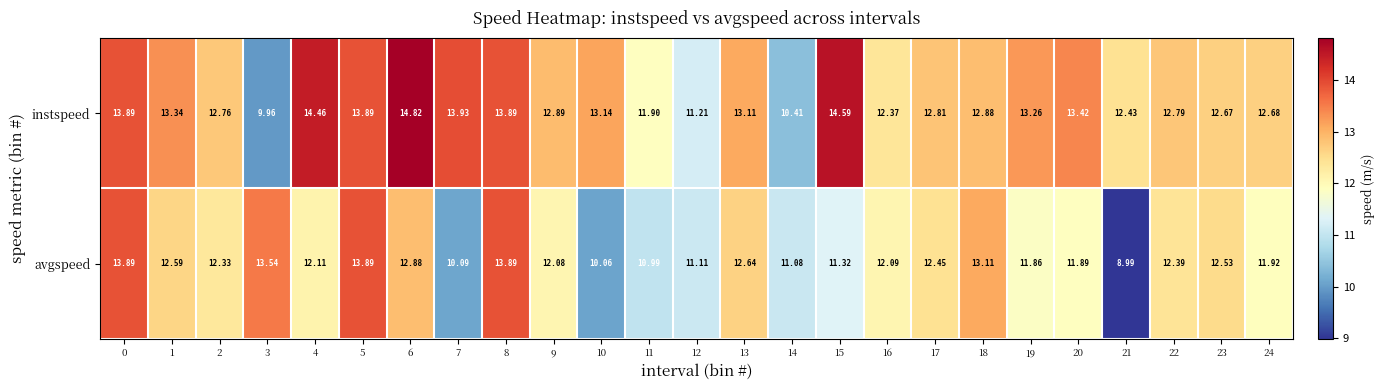

What is the total value across all series at 20?

25.3